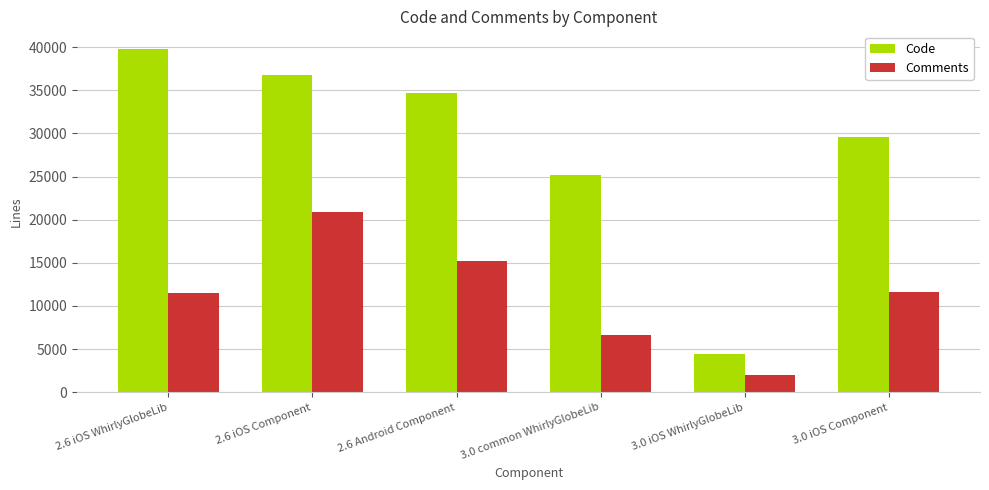

What is the total value across all series at 3.0 iOS Component?

41229